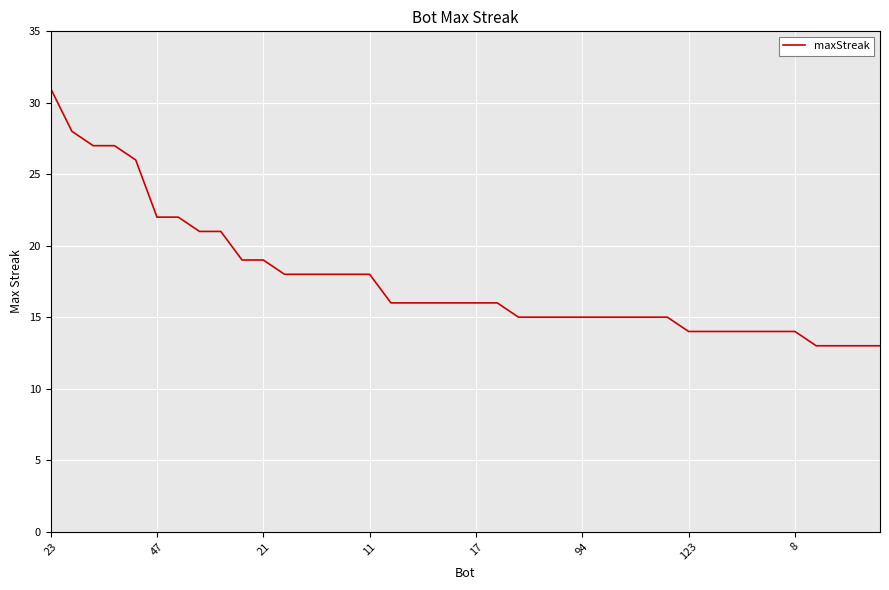

What is the greatest value displayed?

31